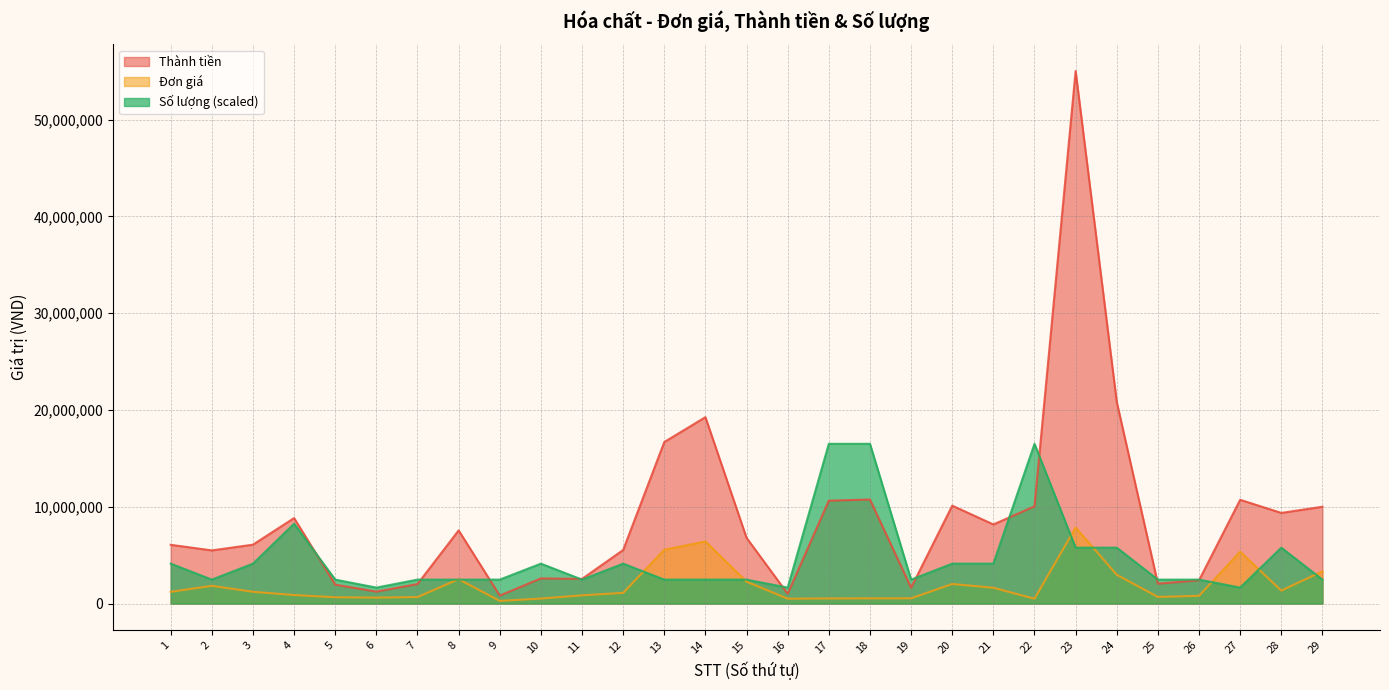

At which label does Đơn giá reach its peak?

23